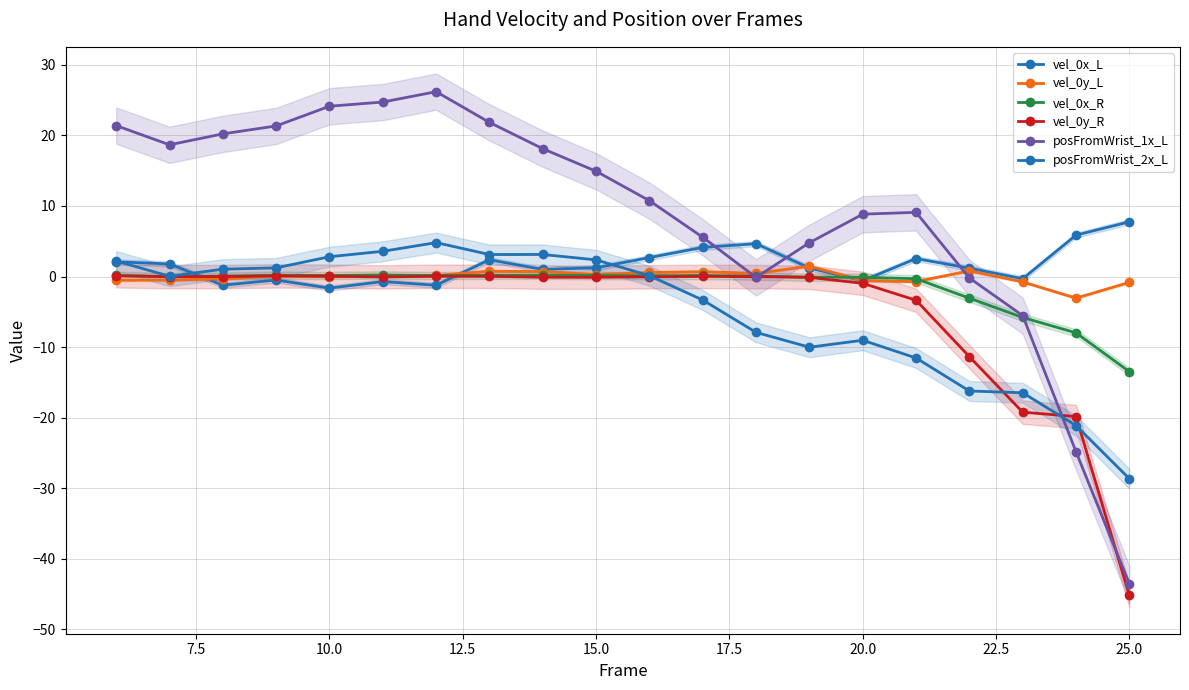

What is the difference between the maximum and second lowest values in the vel_0x_L series?

9.0